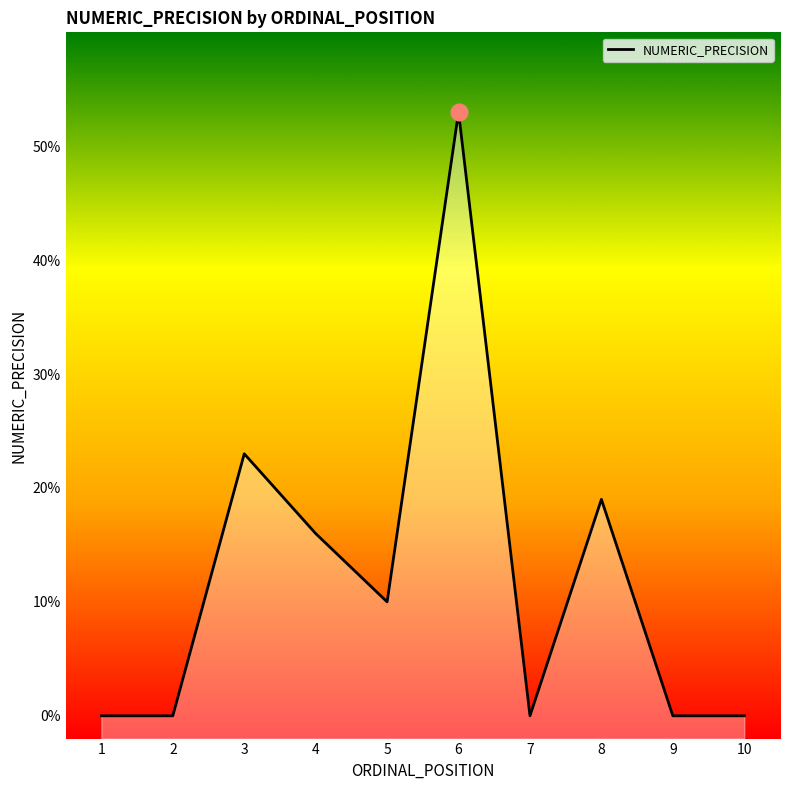

Where is the first local minimum?

5